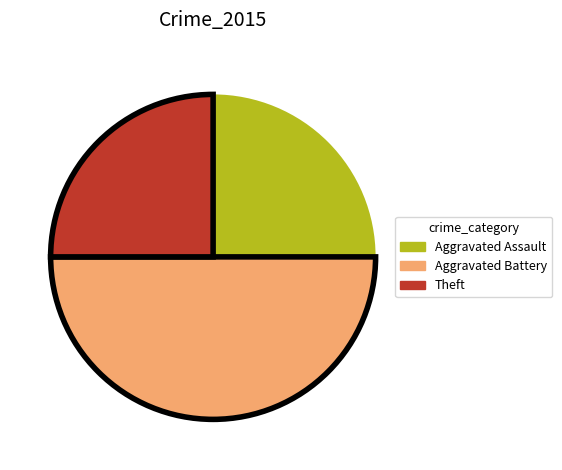

Which slice is the largest?

Aggravated Battery